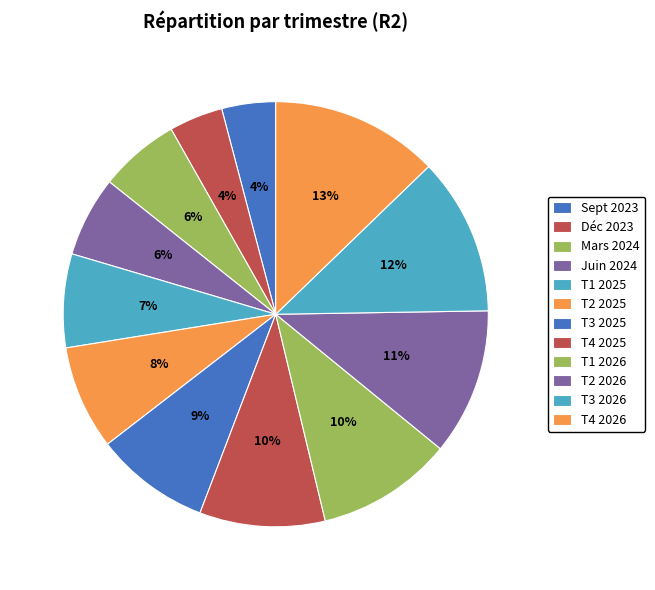

What is the ratio of the value at T1 2025 to the value at T4 2025?

0.7